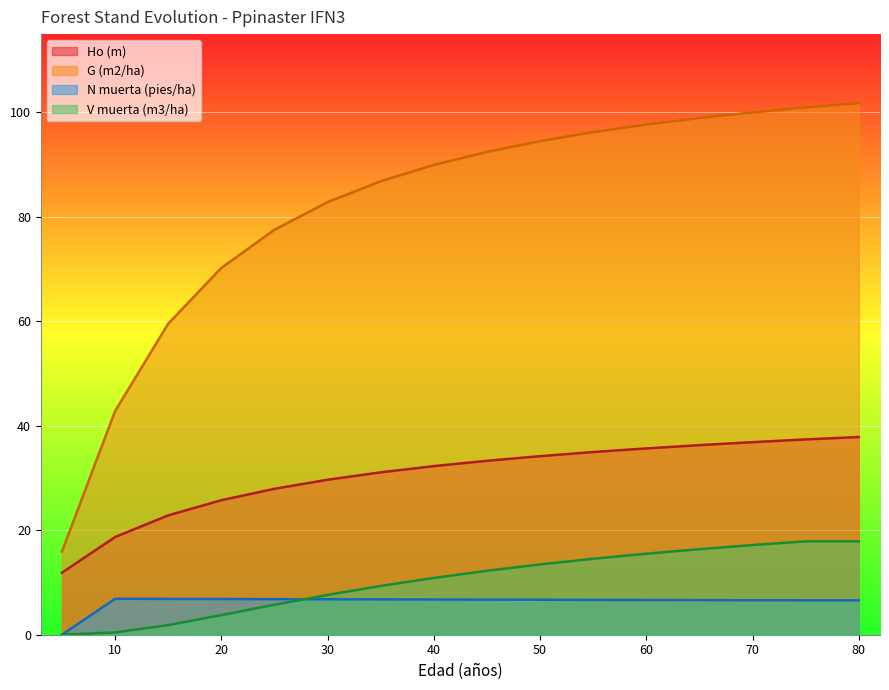

True or false: Ho (m) and V muerta (m3/ha) intersect in this chart.

False